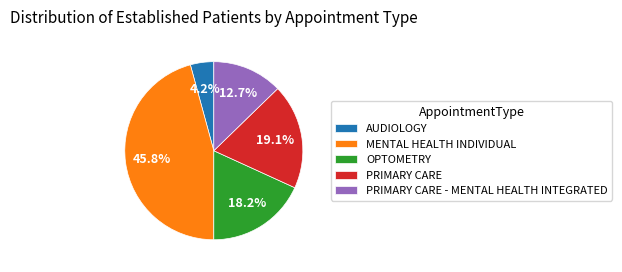

Count the number of slices in the pie.

5